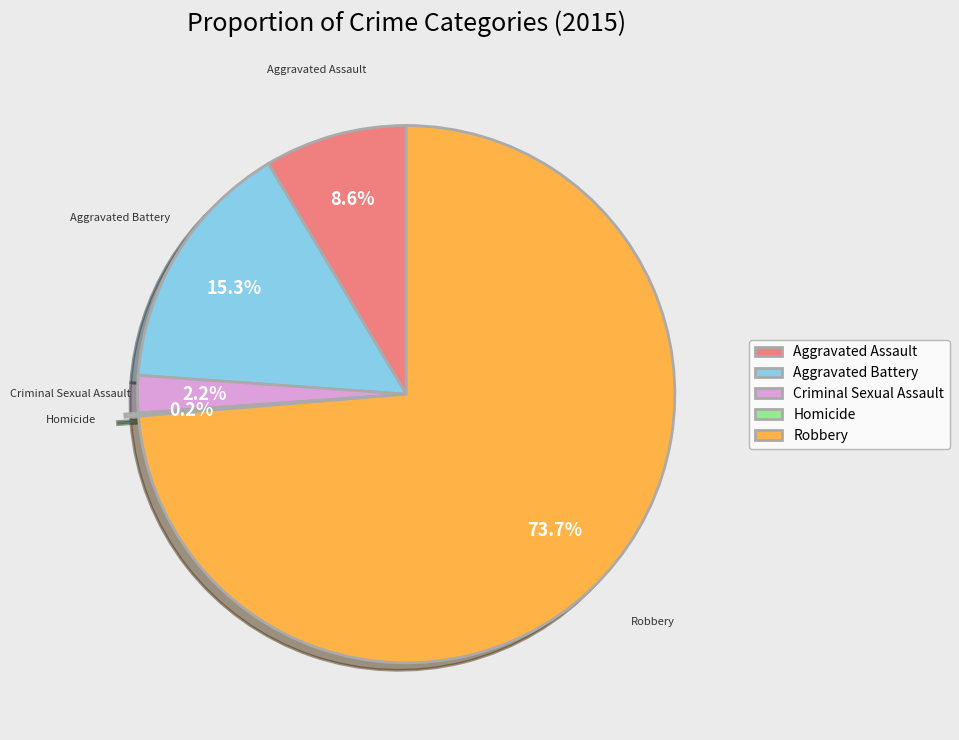

Which slice is the largest?

Robbery